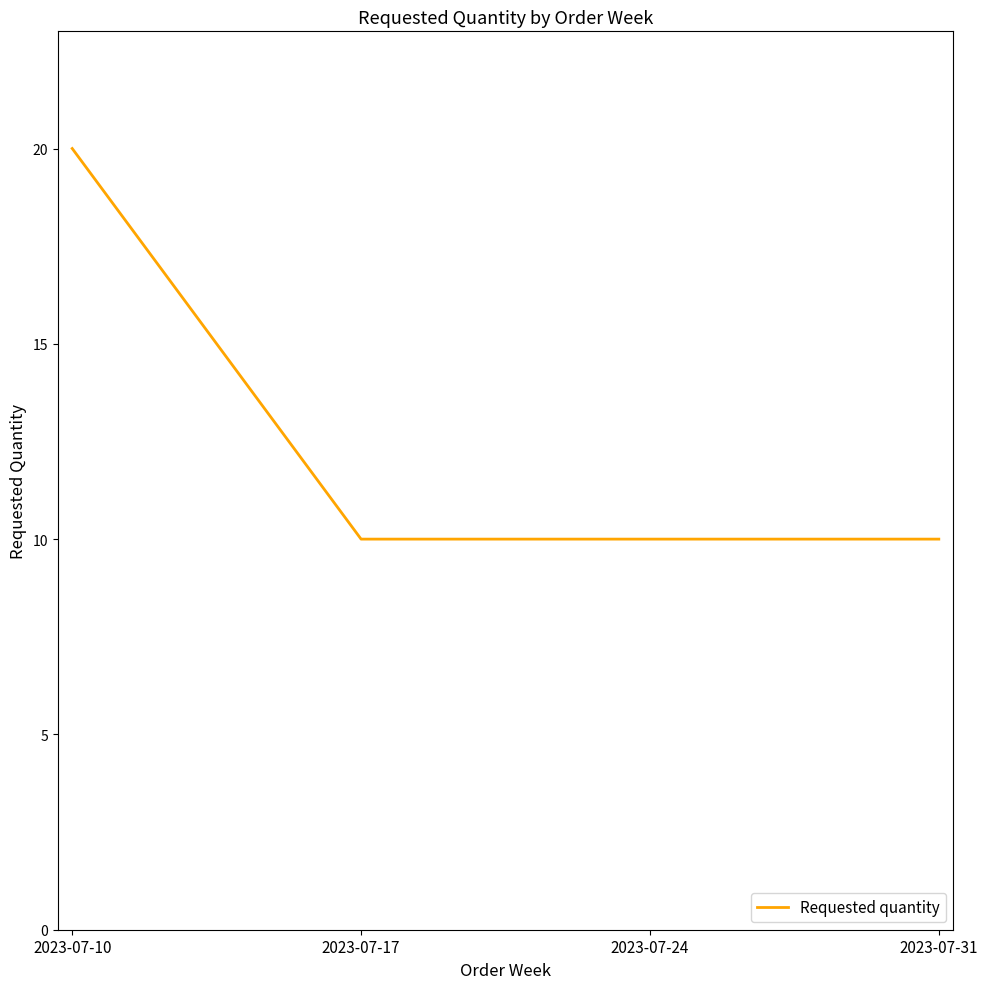

True or false: the data has more than 1 interior local peaks.

False